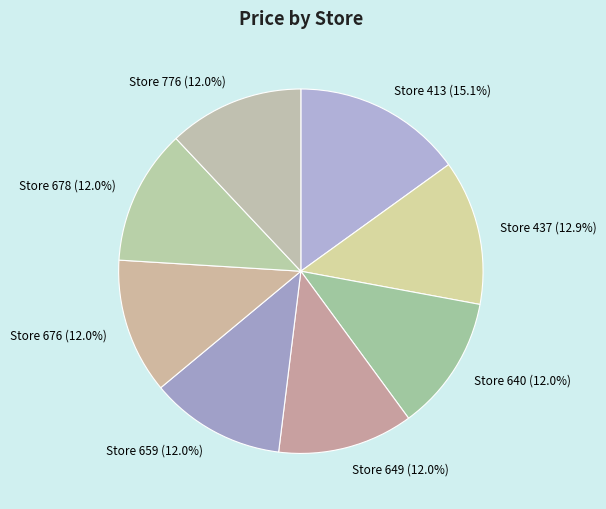

To the nearest percent, what is the average slice percentage?

12%